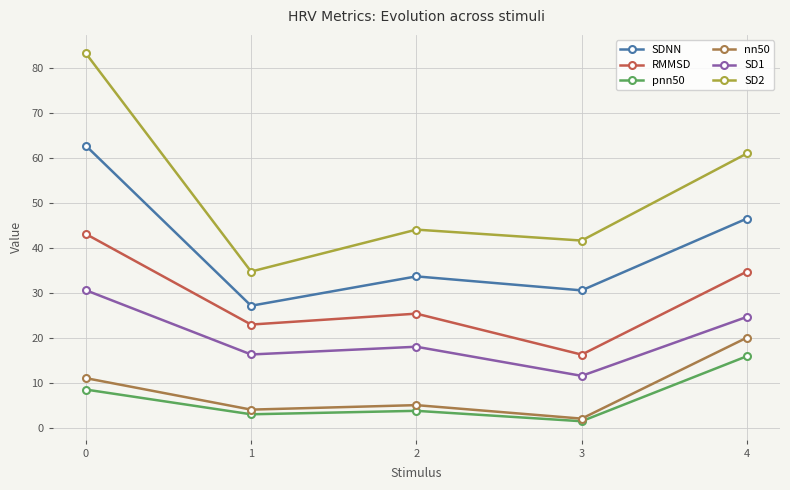

At how many categories does at least one series exceed 52?

2